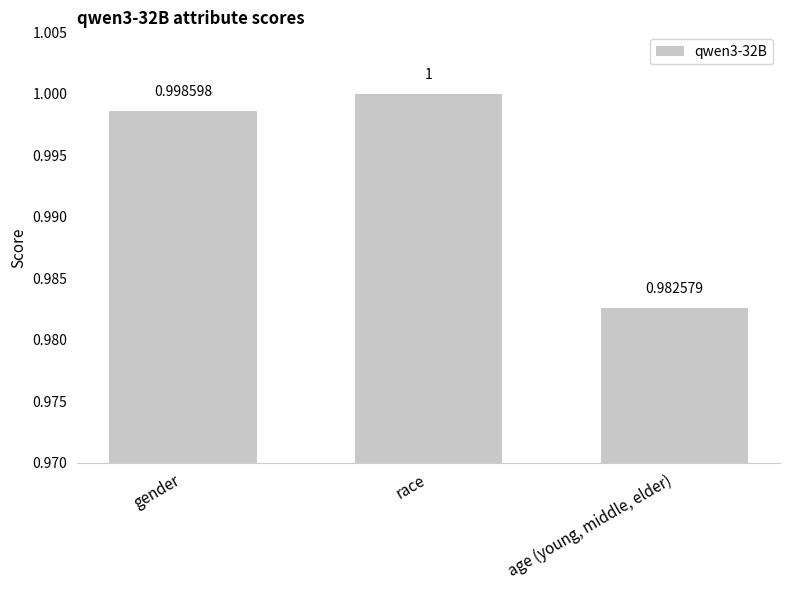

How many categories are shown in the chart?

3